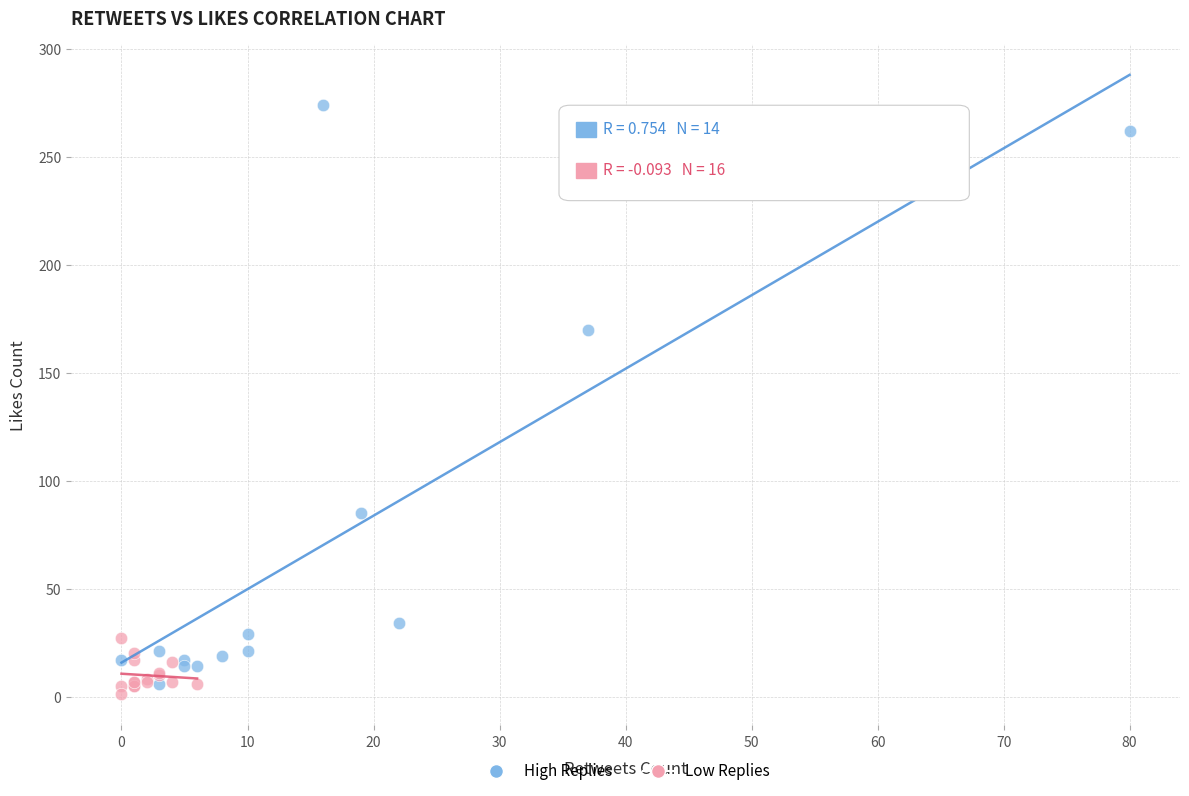

Which series has the largest Y range (max minus min)?

High Replies